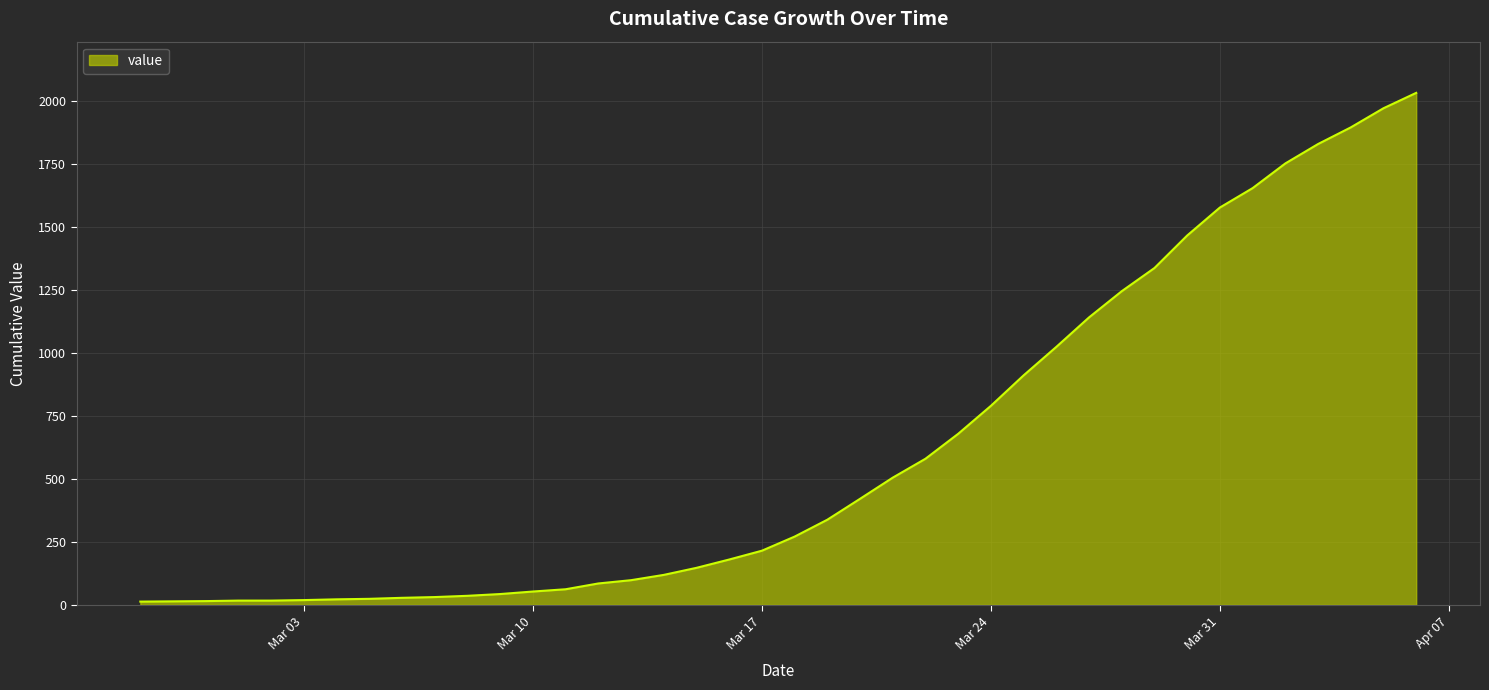

What is the greatest value displayed?

2032